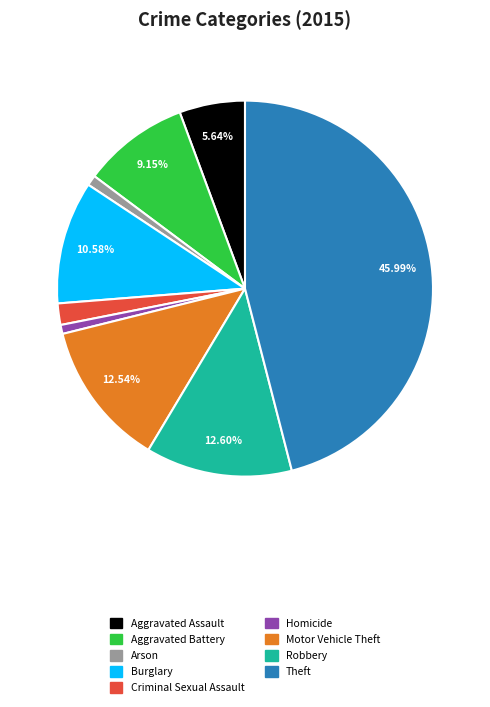

To the nearest percent, what percentage of the pie is Arson?

1%